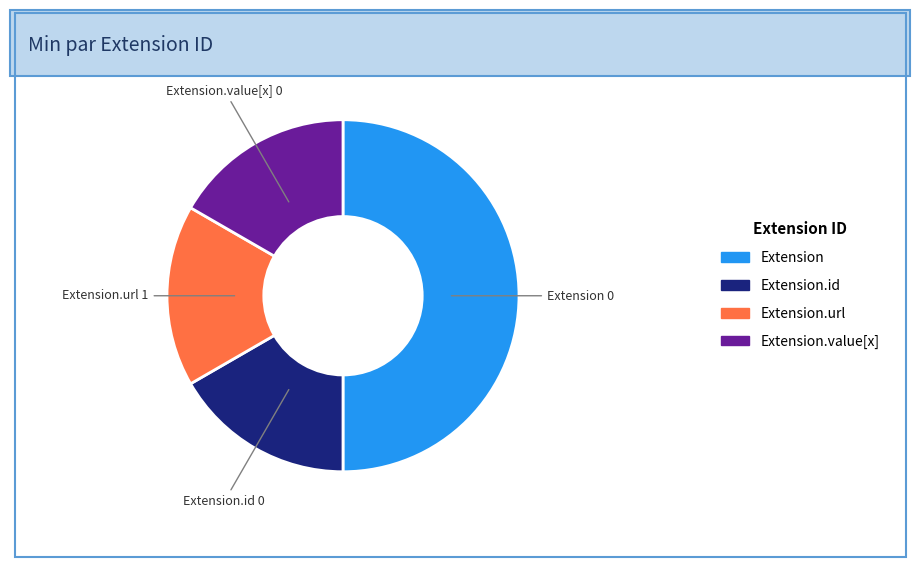

Do Extension.id and Extension.url together represent more than half of the pie?

No